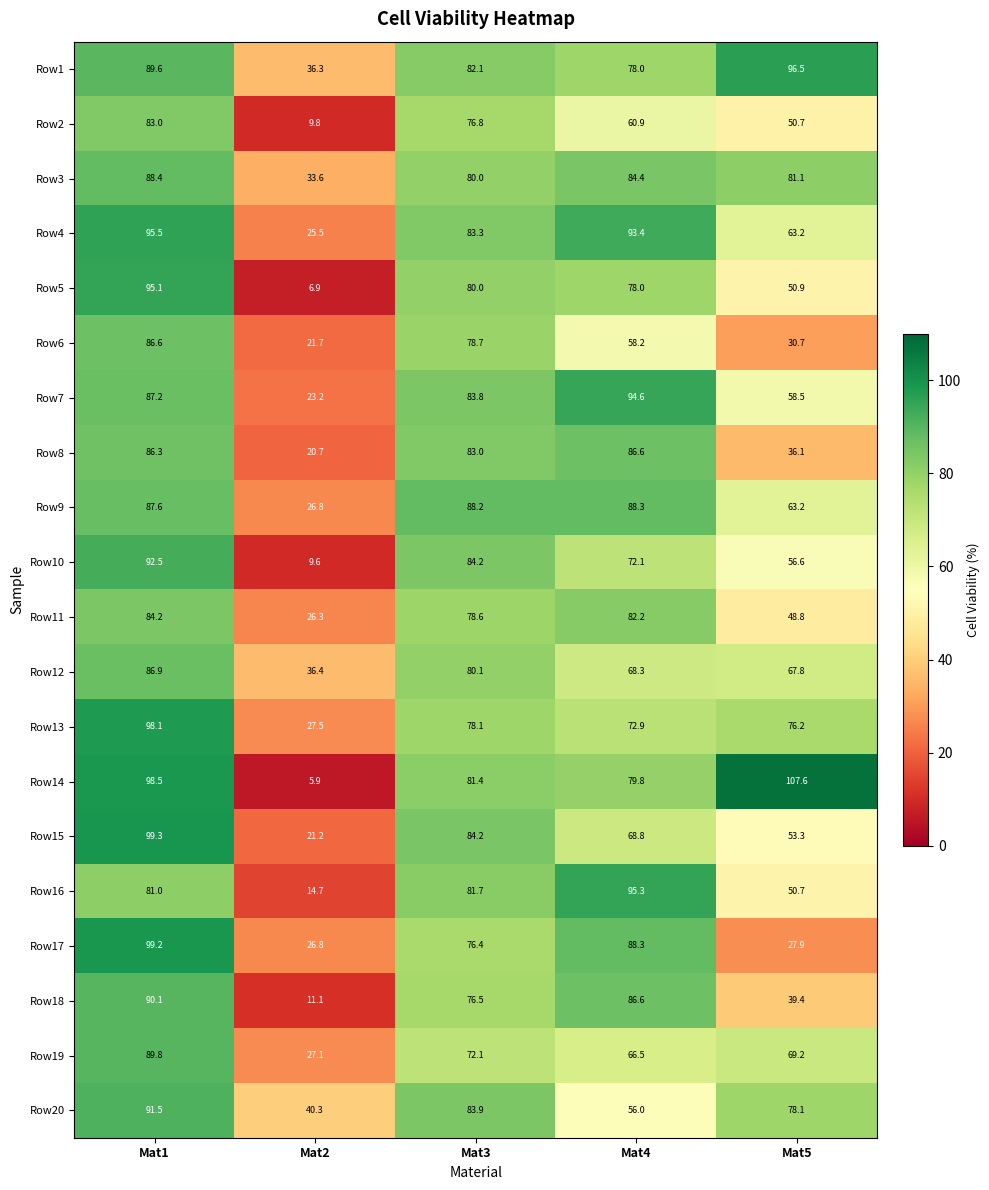

Which series has the widest spread of values?

Row14